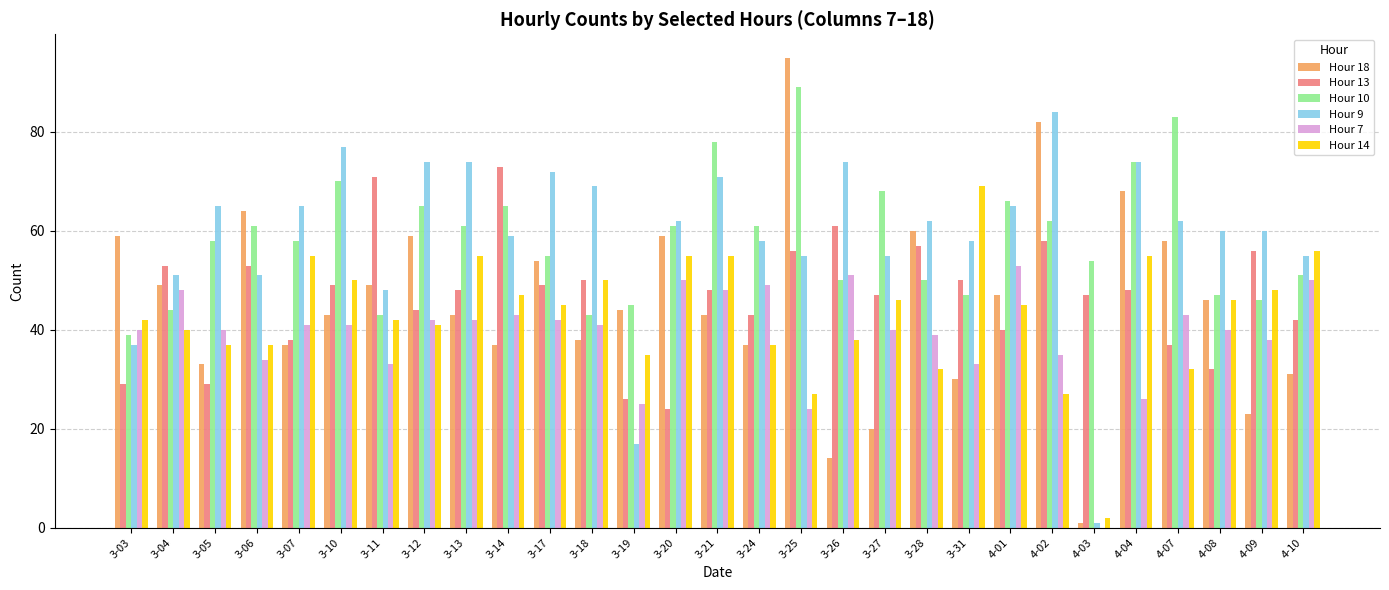

What is the sum of all Hour 18 values?

1323